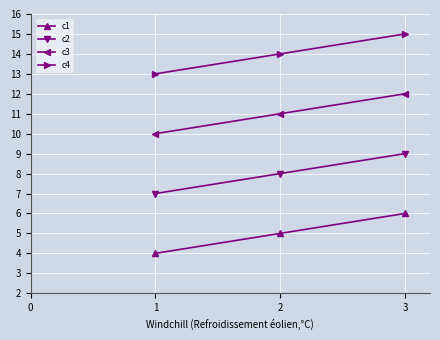

Rank the series by their maximum value, from highest to lowest.

c4, c3, c2, c1